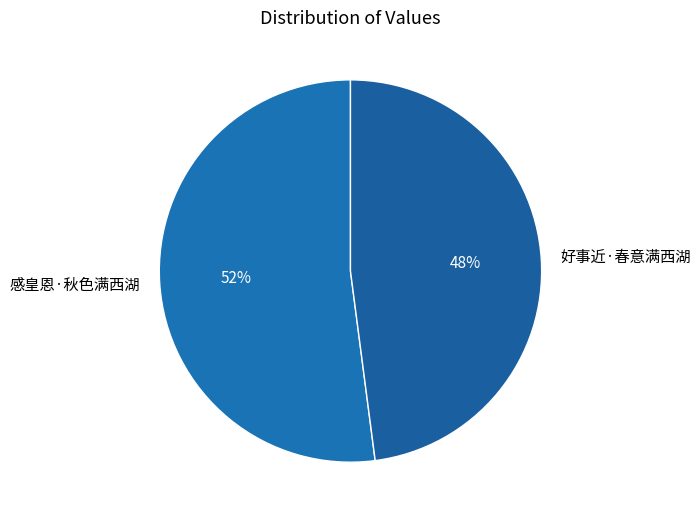

Rank the categories by value from lowest to highest.

好事近·春意满西湖, 感皇恩·秋色满西湖